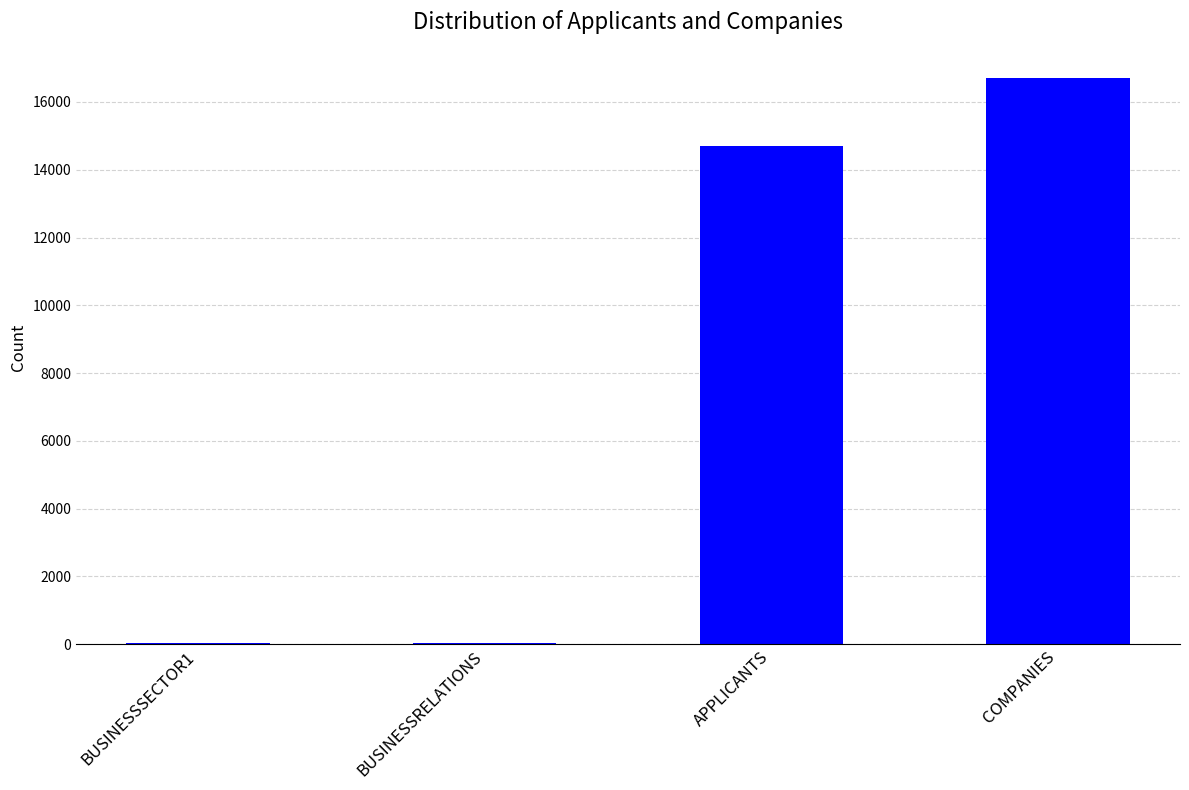

Does the chart contain stacked bars?

No